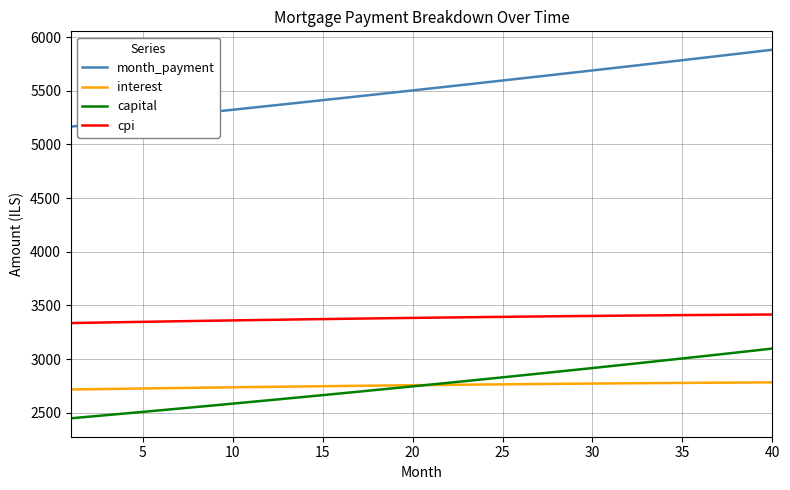

What are all the series names shown in the legend?

month_payment, interest, capital, cpi